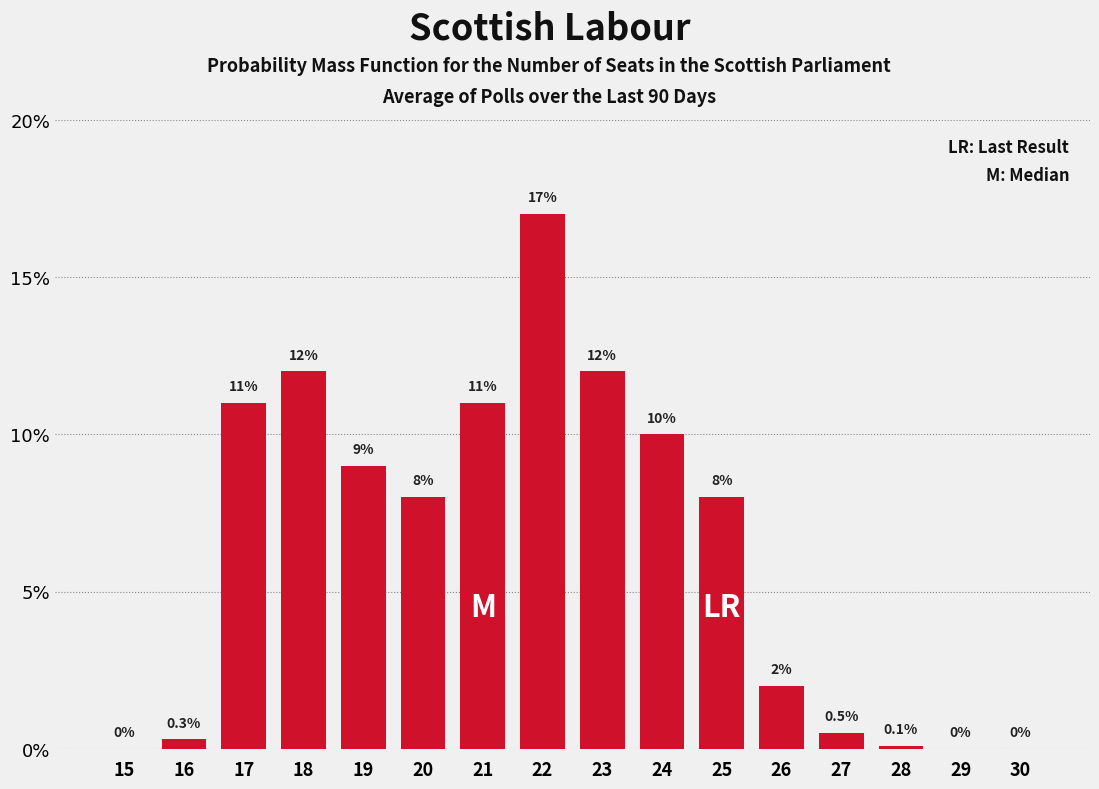

Reading left to right, what are all the values shown in this chart?

15=0.0	16=0.3	17=11.0	18=12.0	19=9.0	20=8.0	21=11.0	22=17.0	23=12.0	24=10.0	25=8.0	26=2.0	27=0.5	28=0.1	29=0.0	30=0.0